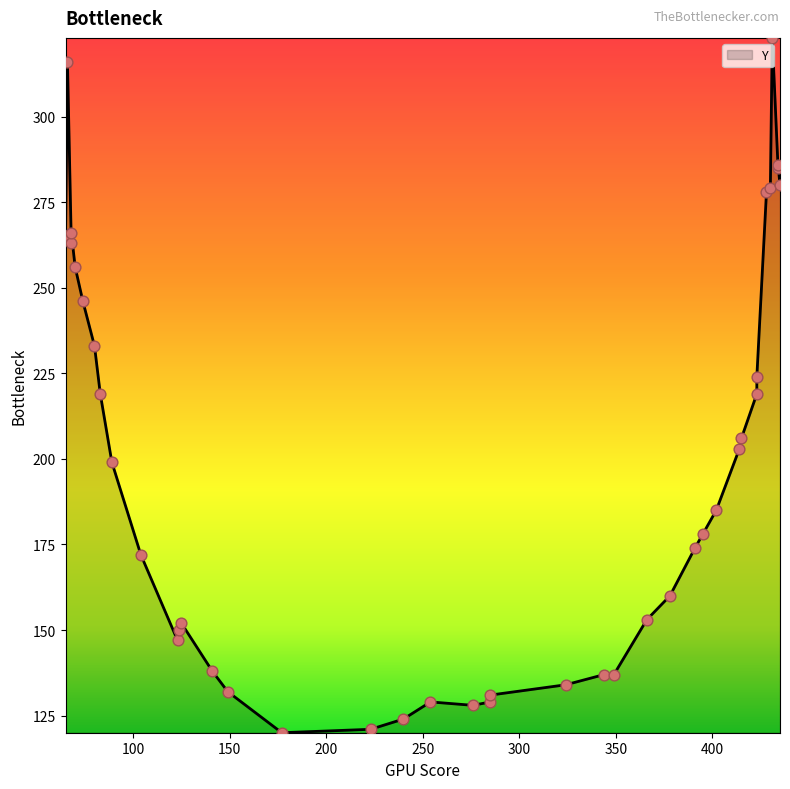

What is the ratio of the value at 89 to the value at 123?

1.4